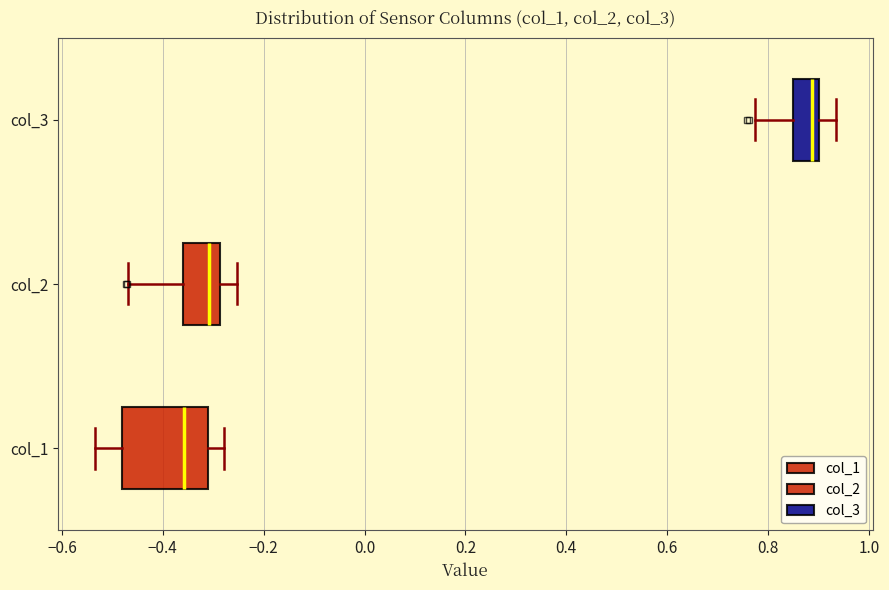

Reading bottom to top, read every box against the x-axis: the position of its median line, the range the box covers, and the ends of its whiskers. The values are not printed on the chart, so give them approximately, as read against the axis.

col_1: median -0.36, box -0.48 to -0.32, whiskers -0.54 to -0.28
col_2: median -0.30, box -0.36 to -0.28, whiskers -0.46 to -0.26
col_3: median 0.88, box 0.84 to 0.90, whiskers 0.78 to 0.94